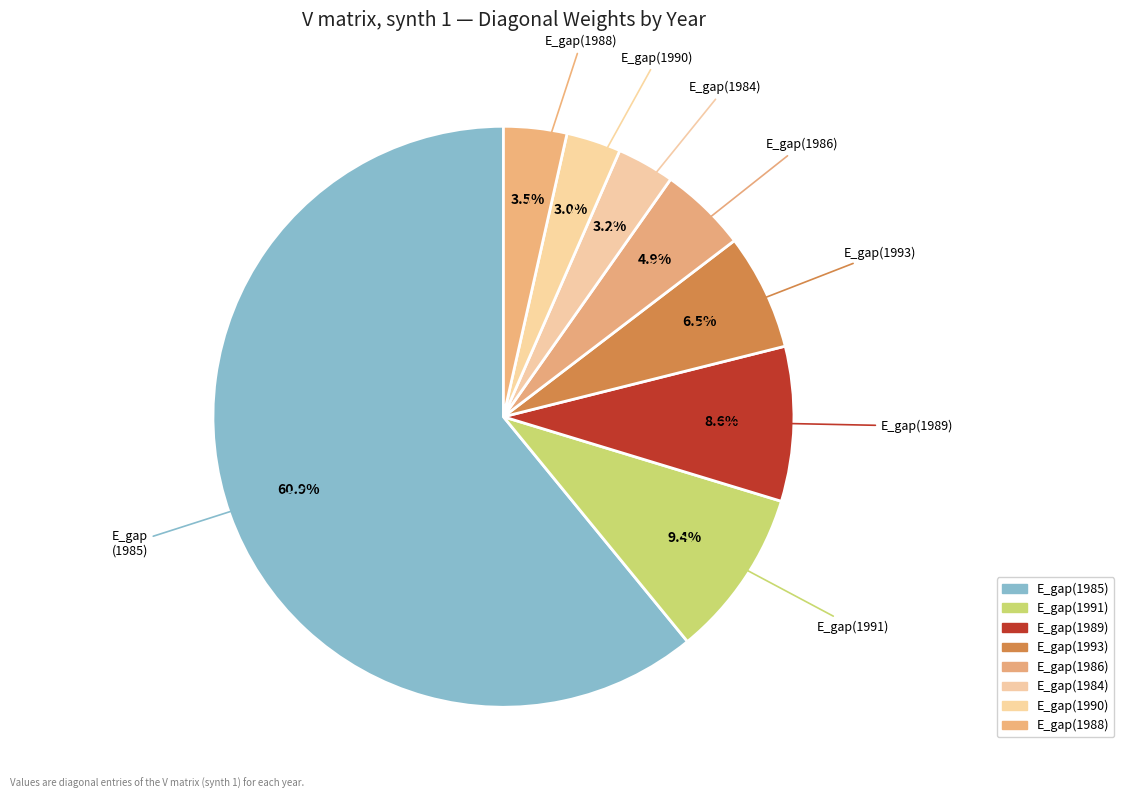

To the nearest percent, what portion does E_gap(1986) represent?

5%